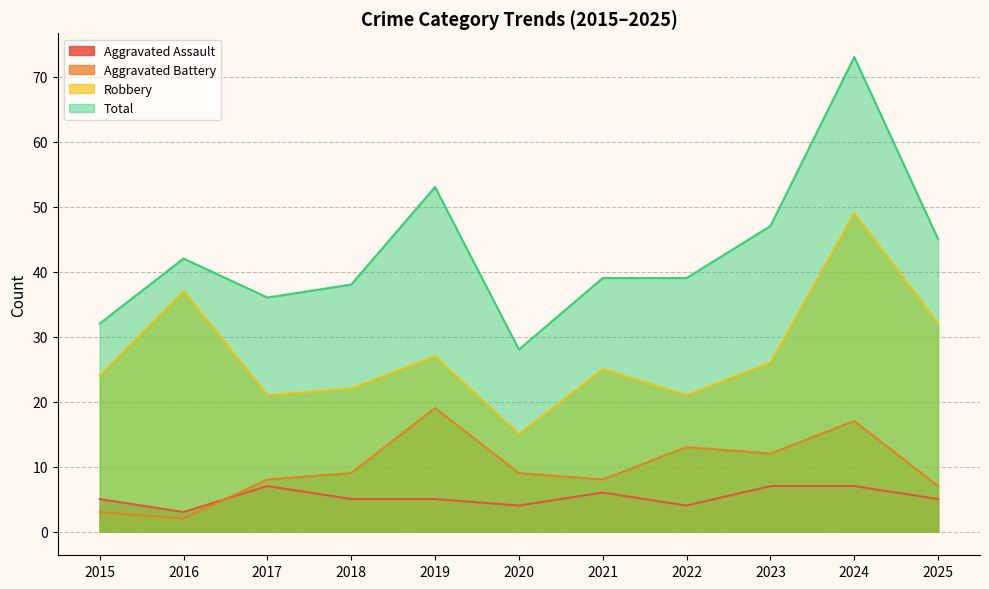

Where is the first local maximum for Robbery?

2016